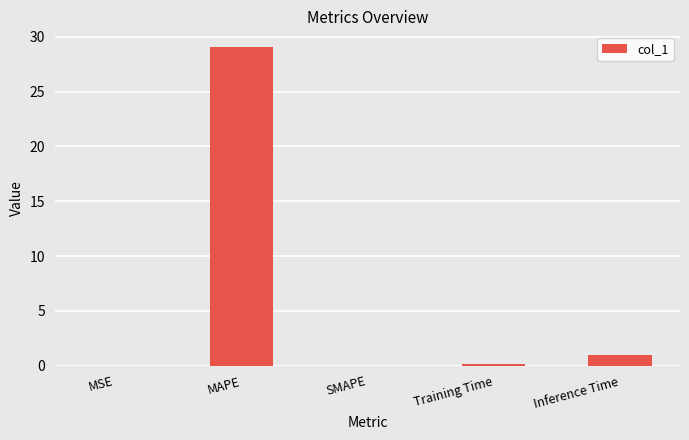

Count the number of data series in this chart.

1